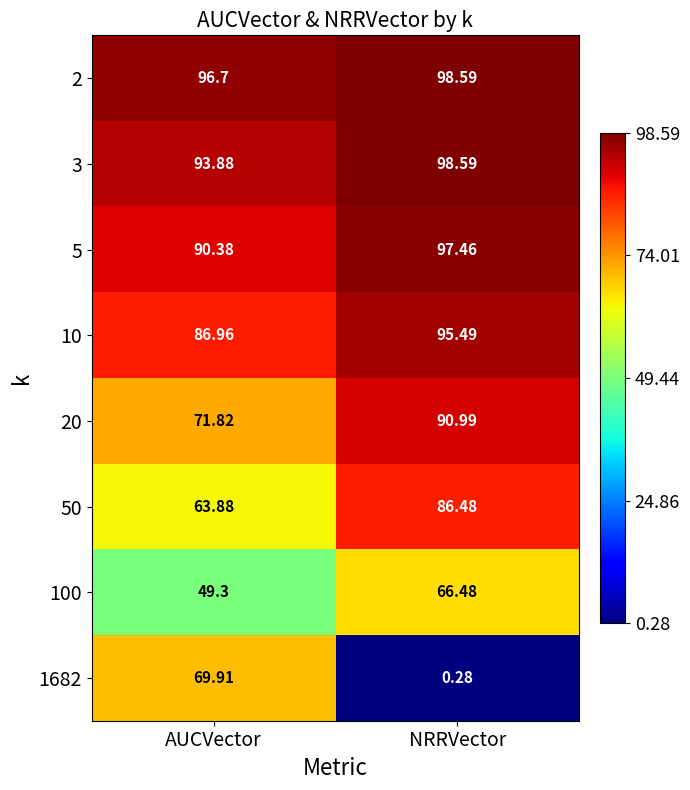

Rank the categories by 5 value from highest to lowest.

NRRVector, AUCVector